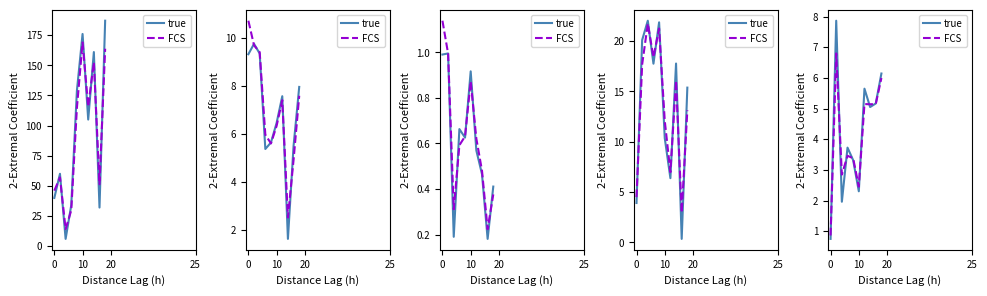

Between 0 and 7, which is larger?

7